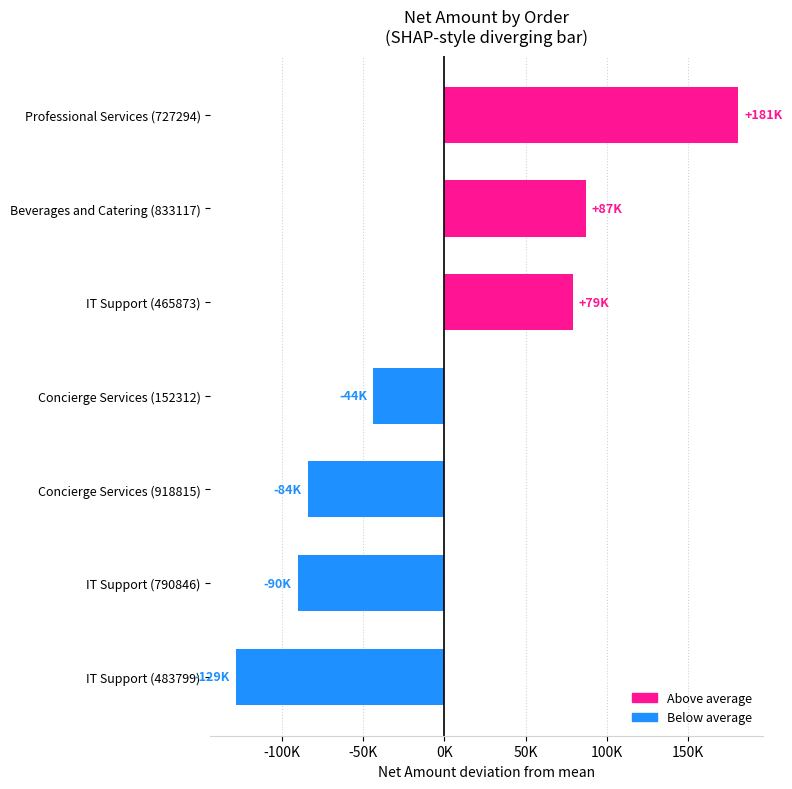

Does the chart contain any negative values?

Yes